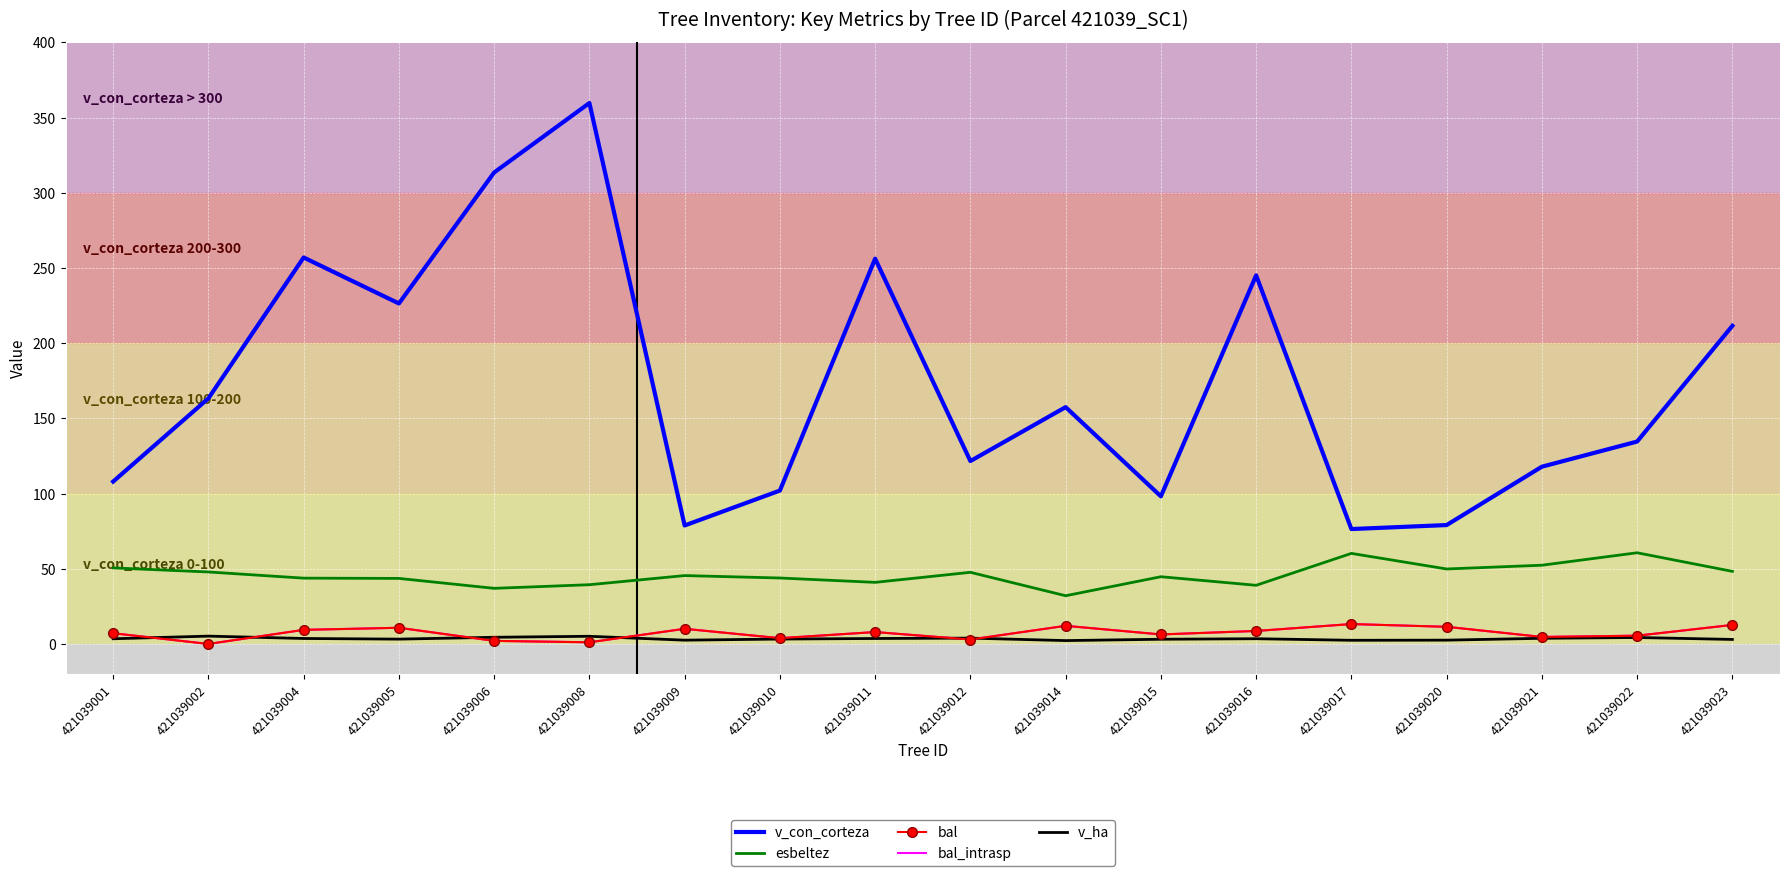

What is the difference between the esbeltez values at 421039023 and 421039002?

0.4